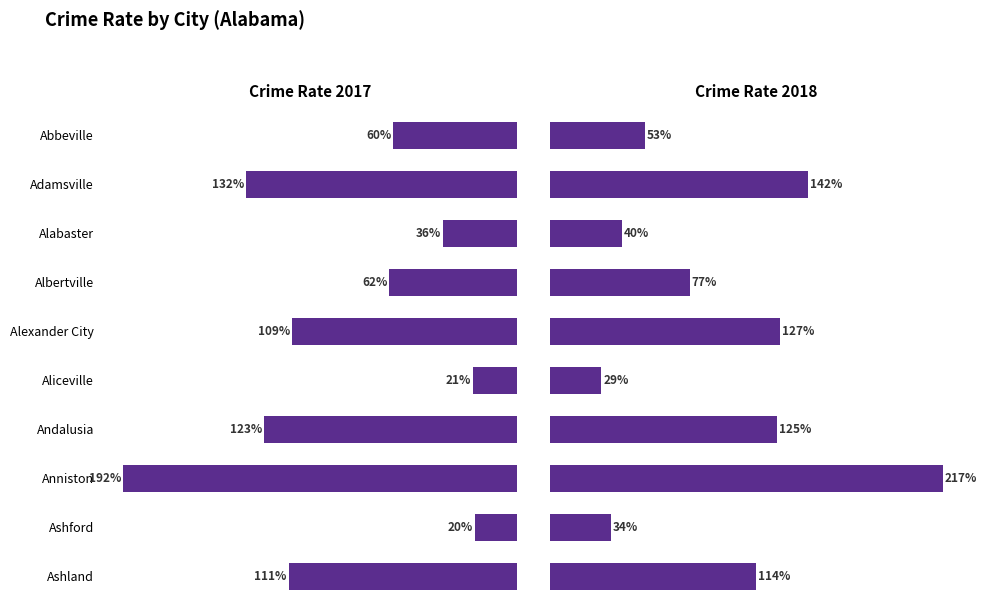

The value of CRIME_RATE_2017 at Aliceville is 21.4. True or false?

True